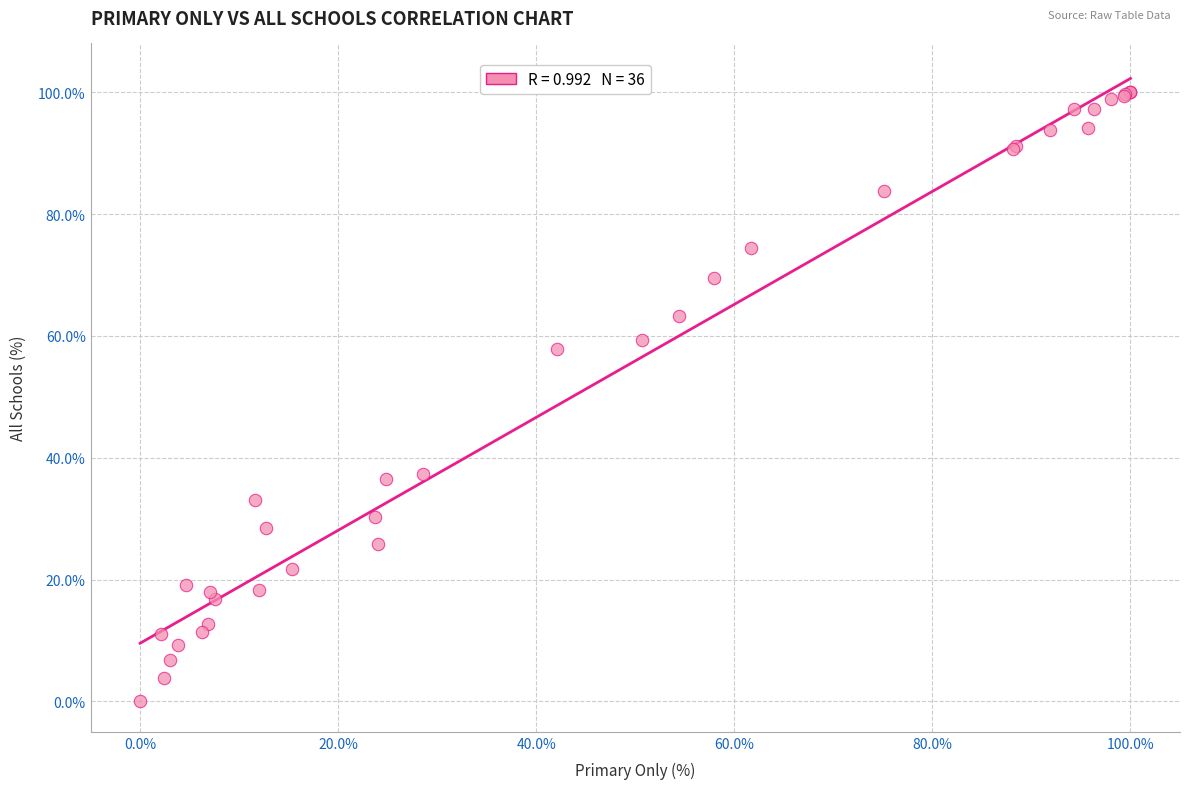

What Y value in the scatter plot is closest to 50?

57.8